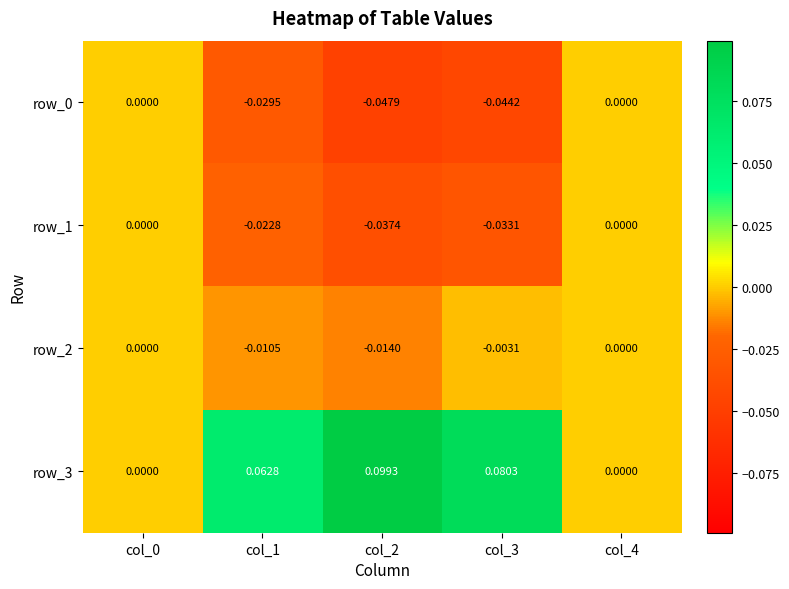

Is it true that row_1 equals 0.0 at col_0?

True